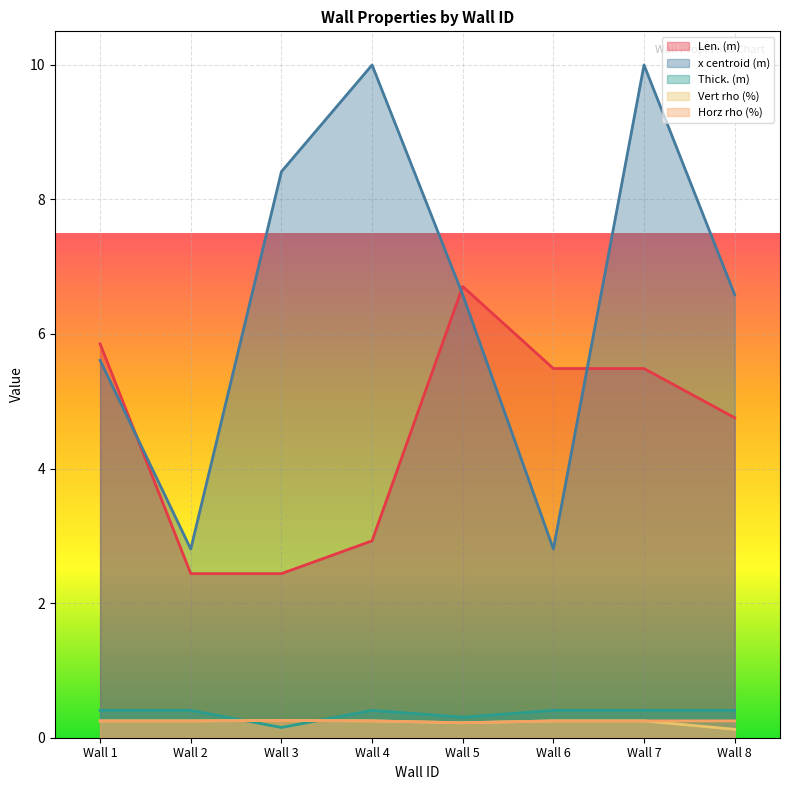

Reading right to left, list all the values displayed in this chart.

Len. (m): Wall 8=4.8	Wall 7=5.5	Wall 6=5.5	Wall 5=6.7	Wall 4=2.9	Wall 3=2.4	Wall 2=2.4	Wall 1=5.9
x centroid (m): Wall 8=6.6	Wall 7=10.0	Wall 6=2.8	Wall 5=6.6	Wall 4=10.0	Wall 3=8.4	Wall 2=2.8	Wall 1=5.6
Thick. (m): Wall 8=0.4	Wall 7=0.4	Wall 6=0.4	Wall 5=0.3	Wall 4=0.4	Wall 3=0.2	Wall 2=0.4	Wall 1=0.4
Vert rho (%): Wall 8=0.1	Wall 7=0.2	Wall 6=0.2	Wall 5=0.2	Wall 4=0.2	Wall 3=0.3	Wall 2=0.2	Wall 1=0.2
Horz rho (%): Wall 8=0.2	Wall 7=0.2	Wall 6=0.2	Wall 5=0.2	Wall 4=0.2	Wall 3=0.3	Wall 2=0.2	Wall 1=0.2